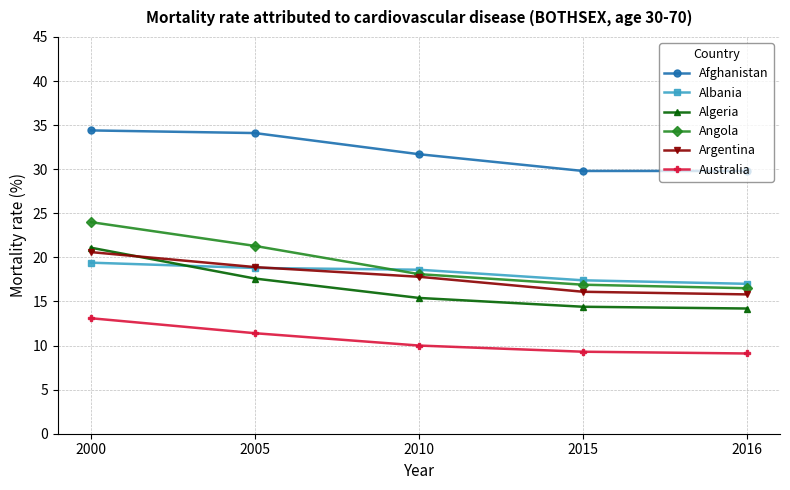

The Argentina series shows 15.8 at 2016. True or false?

True